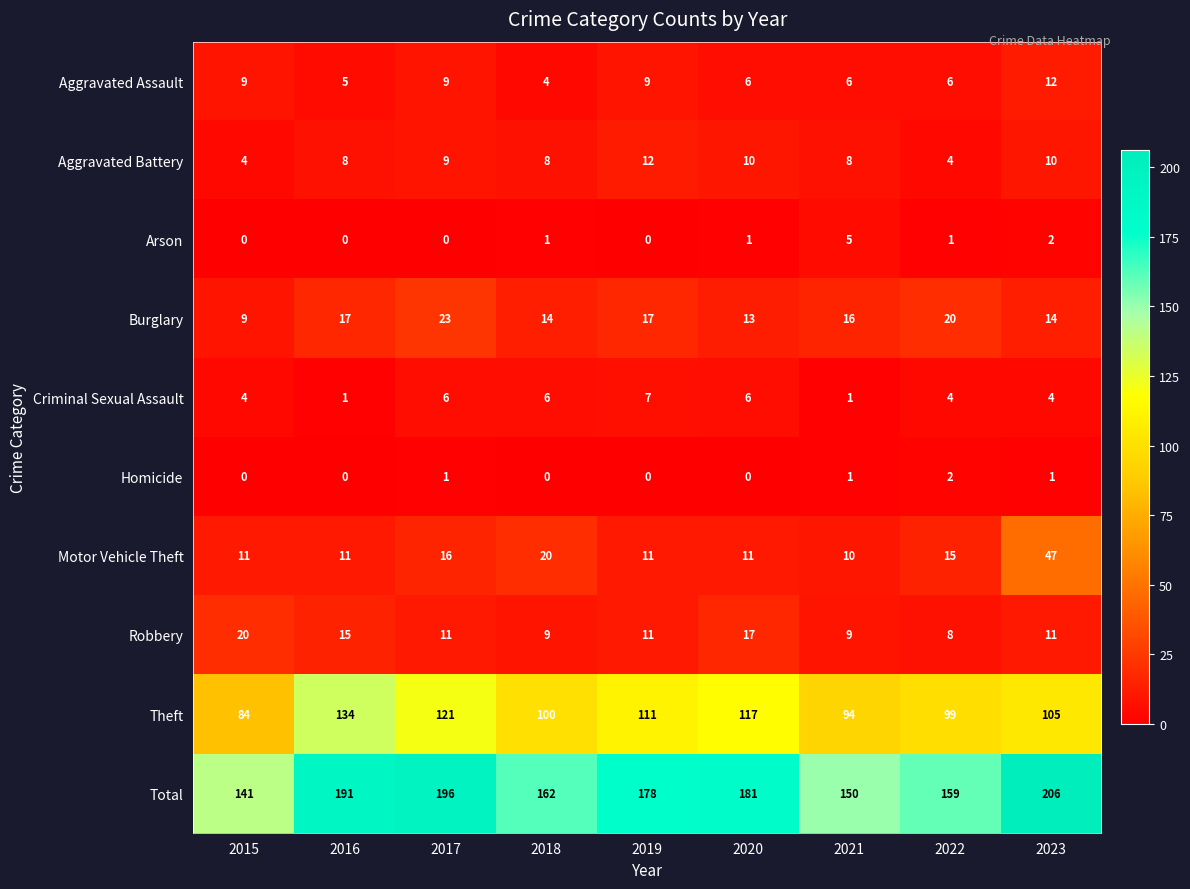

What is the spread (max minus min) of values at 2016?

191